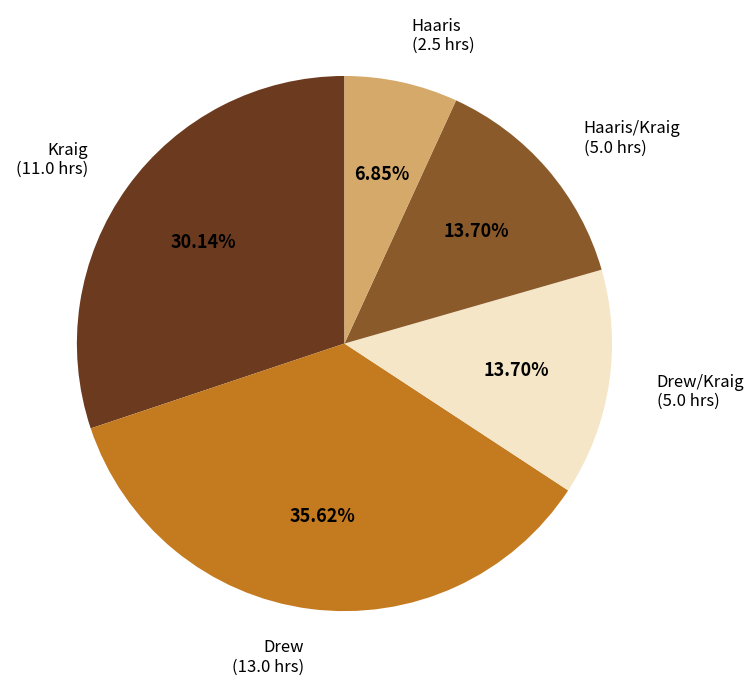

Do Haaris/Kraig and Kraig together represent more than half of the pie?

No